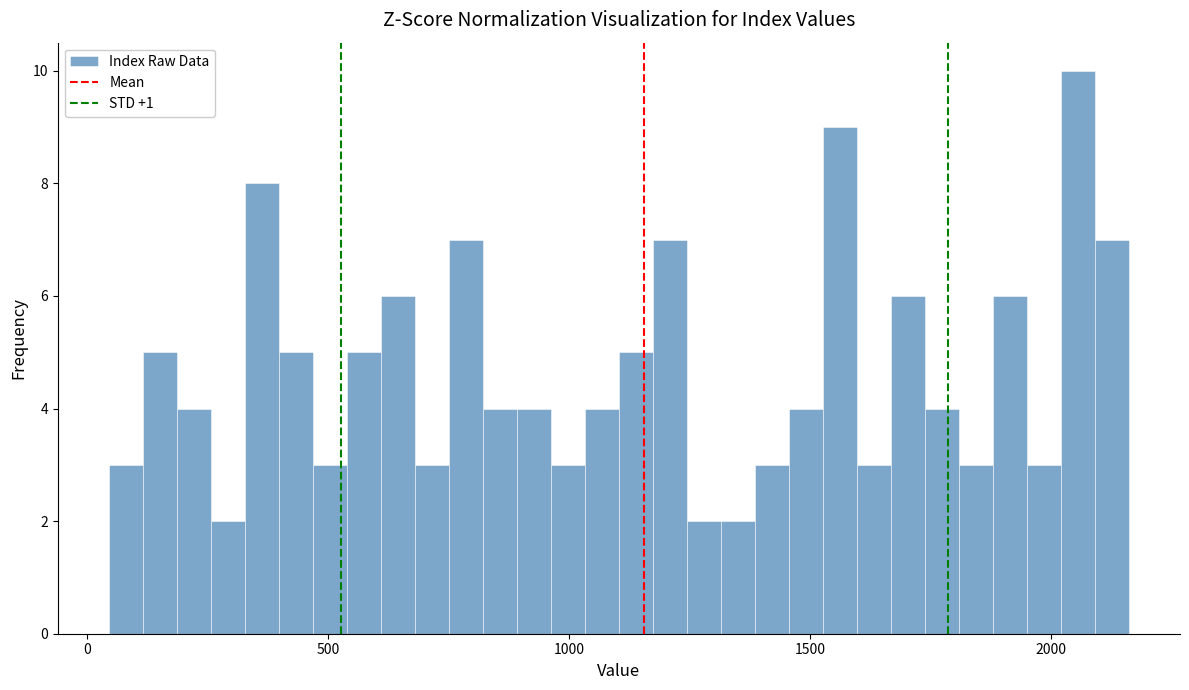

Read against the x-axis, roughly where is the centre of the tallest bar?

2050